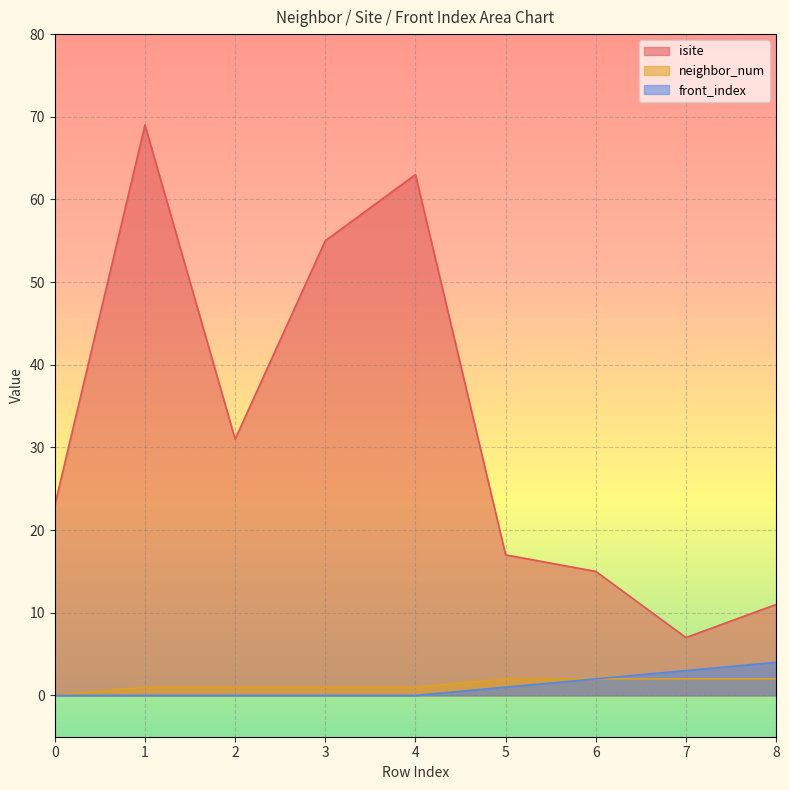

Which series has the largest total across all categories?

isite